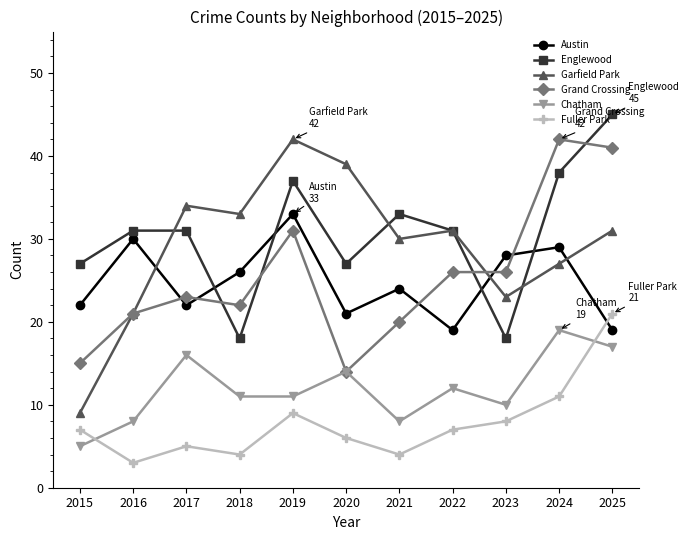

At 2024, list the series in order from smallest to largest.

Fuller Park, Chatham, Garfield Park, Austin, Englewood, Grand Crossing